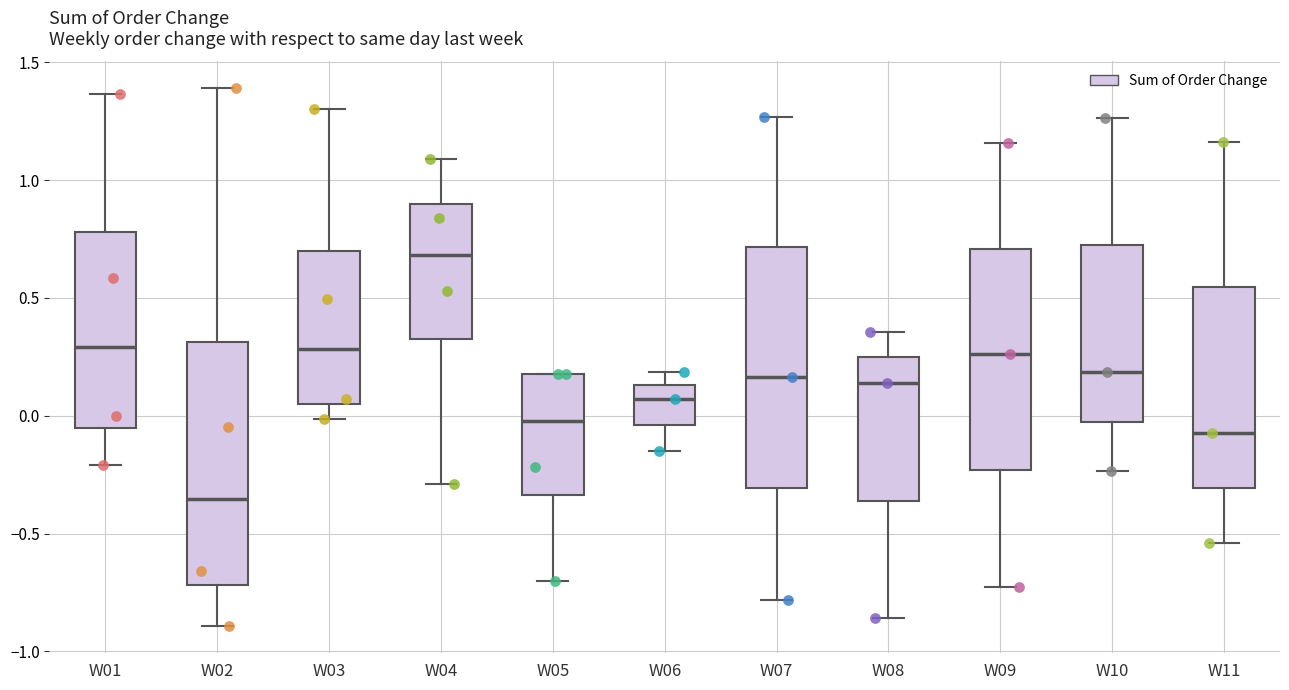

Reading left to right, transcribe this box plot: for each box, give where its median line is, the range the box spans, and where its two whiskers end, as read against the y-axis. The values are not printed on the chart, so give them approximately, as read against the axis.

W01: median 0.30, box -0.05 to 0.80, whiskers -0.20 to 1.35
W02: median -0.35, box -0.70 to 0.30, whiskers -0.90 to 1.40
W03: median 0.30, box 0.05 to 0.70, whiskers 0.00 to 1.30
W04: median 0.70, box 0.35 to 0.90, whiskers -0.30 to 1.10
W05: median 0.00, box -0.35 to 0.20, whiskers -0.70 to 0.20
W06: median 0.05, box -0.05 to 0.15, whiskers -0.15 to 0.20
W07: median 0.15, box -0.30 to 0.70, whiskers -0.80 to 1.25
W08: median 0.15, box -0.35 to 0.25, whiskers -0.85 to 0.35
W09: median 0.25, box -0.25 to 0.70, whiskers -0.75 to 1.15
W10: median 0.20, box -0.05 to 0.70, whiskers -0.25 to 1.25
W11: median -0.05, box -0.30 to 0.55, whiskers -0.55 to 1.15